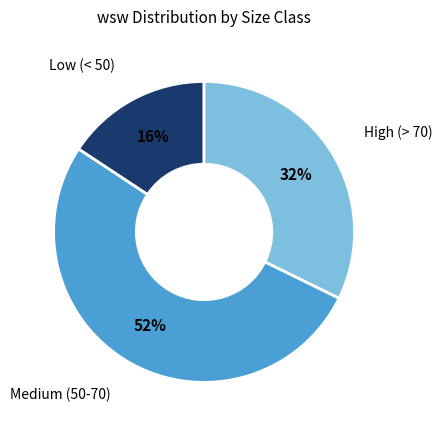

Does any single category account for the majority?

Yes